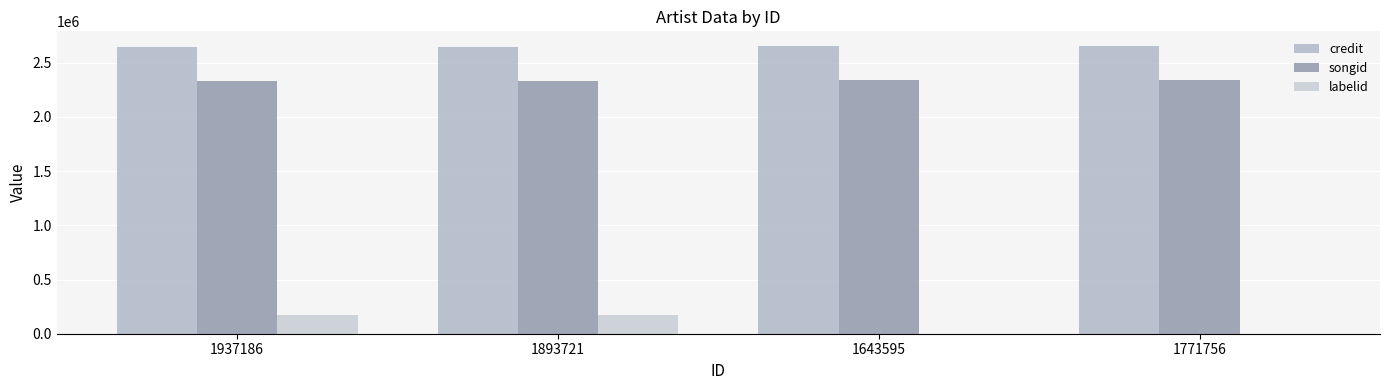

Where is songid nearest to the value 2337236?

1937186